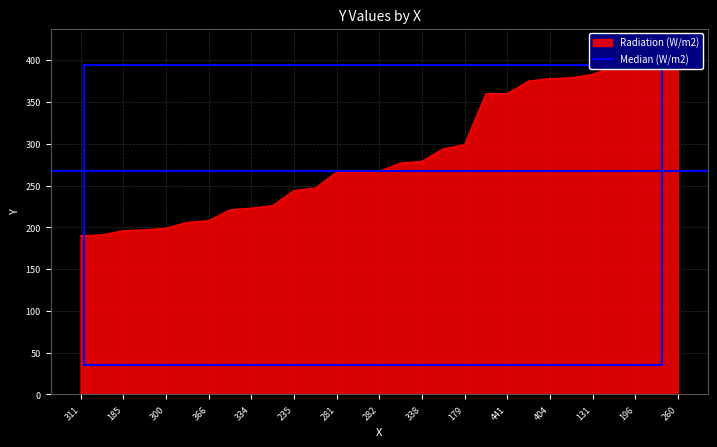

True or false: the data shows 383 at 131.

True